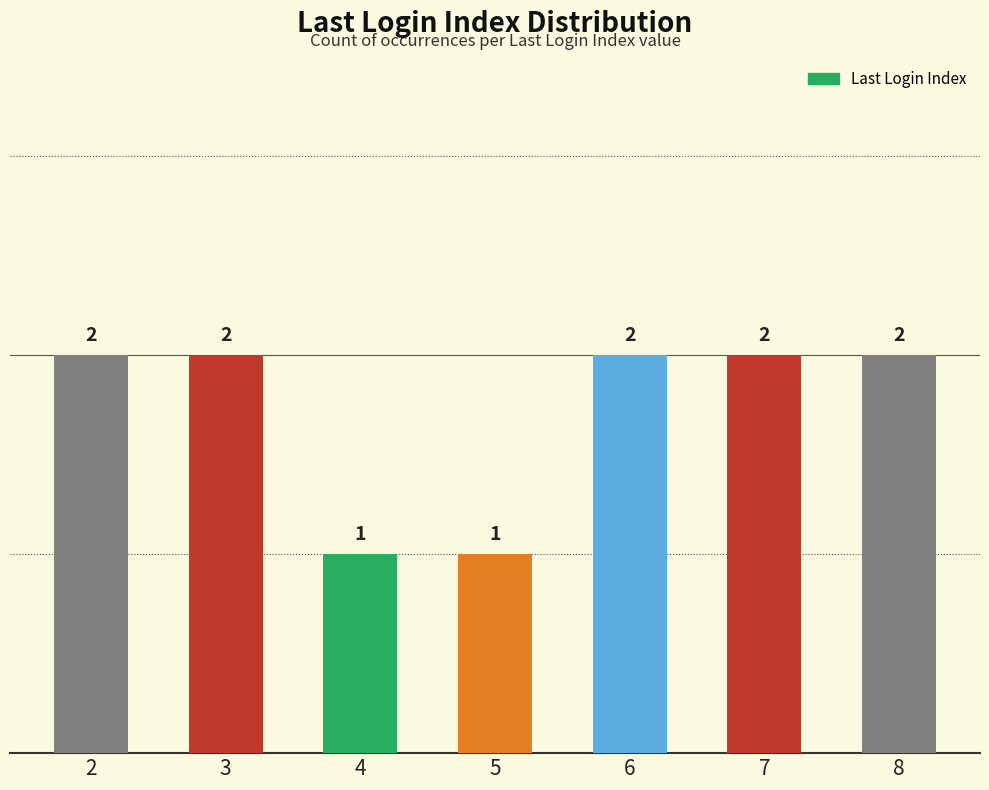

How many data points are less than 2?

2